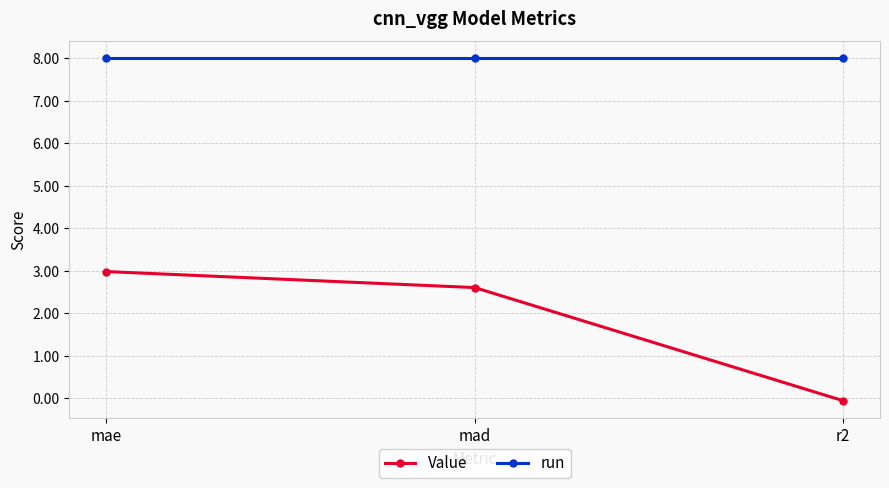

What is the label of the 3rd point from the left?

r2